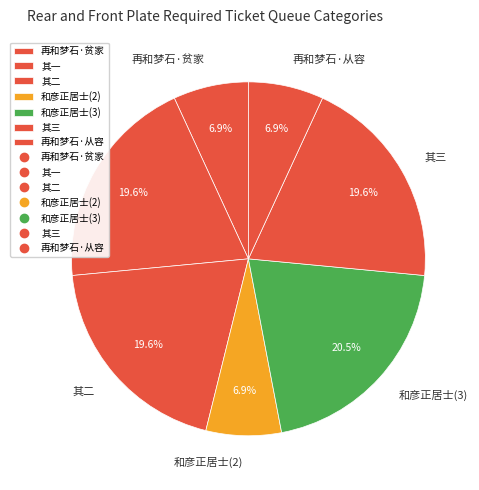

Does any single category account for the majority?

No